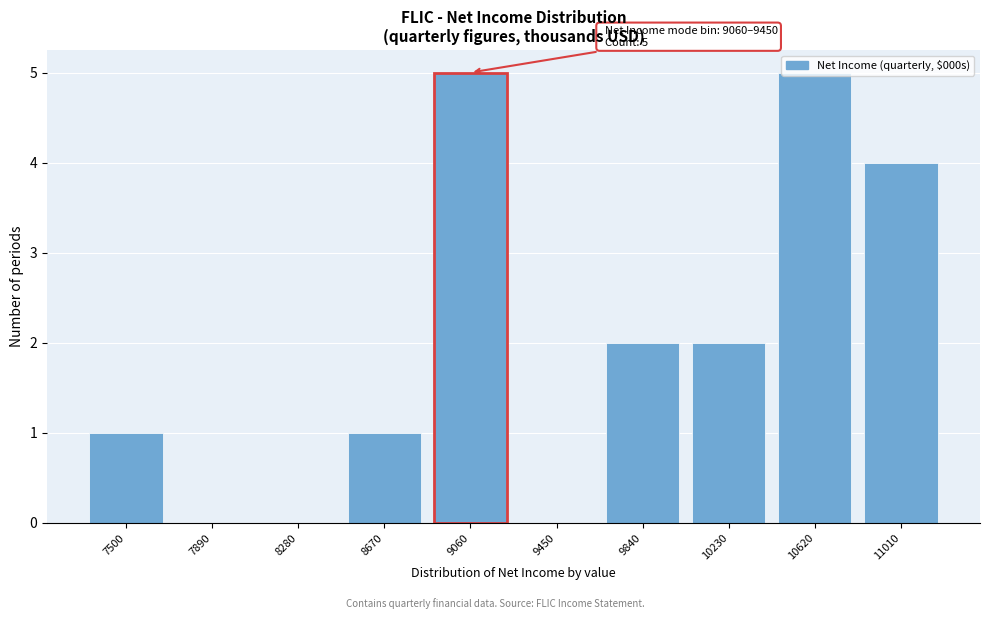

True or false: the data shows 0 at 8280.

True